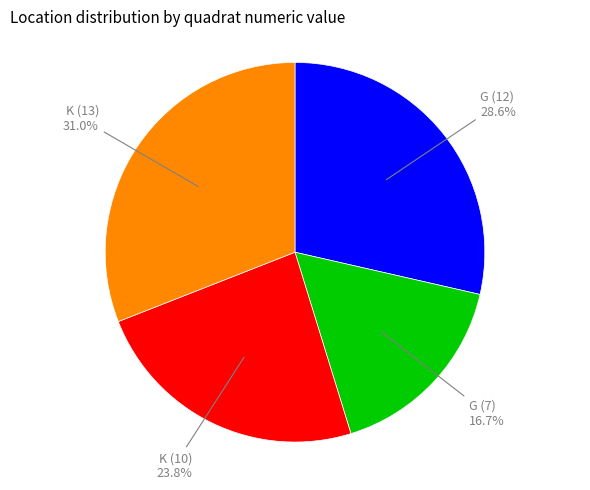

Count the number of slices in the pie.

4